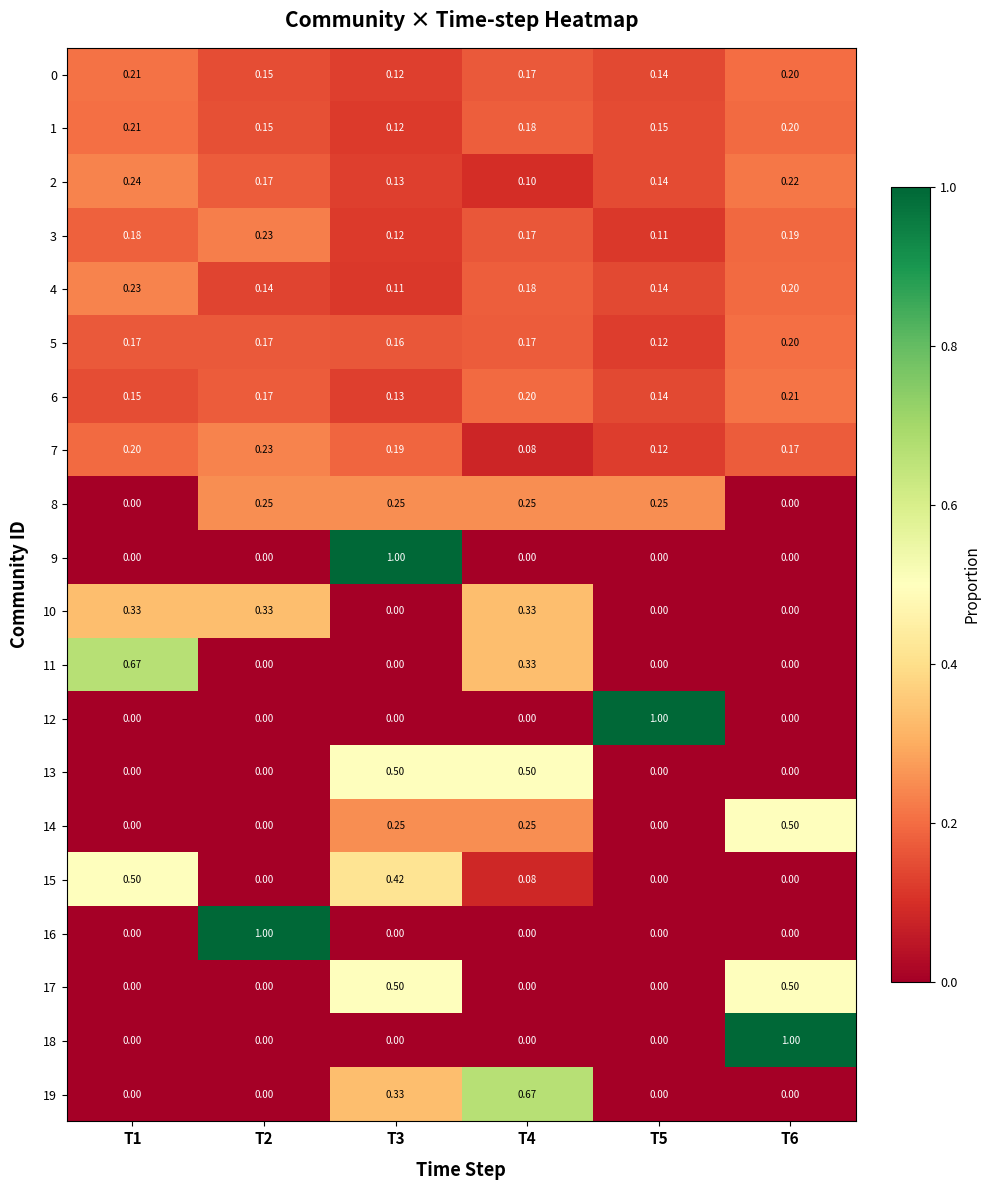

Is the value of 19 at T4 greater than the value of 6 at T5?

Yes